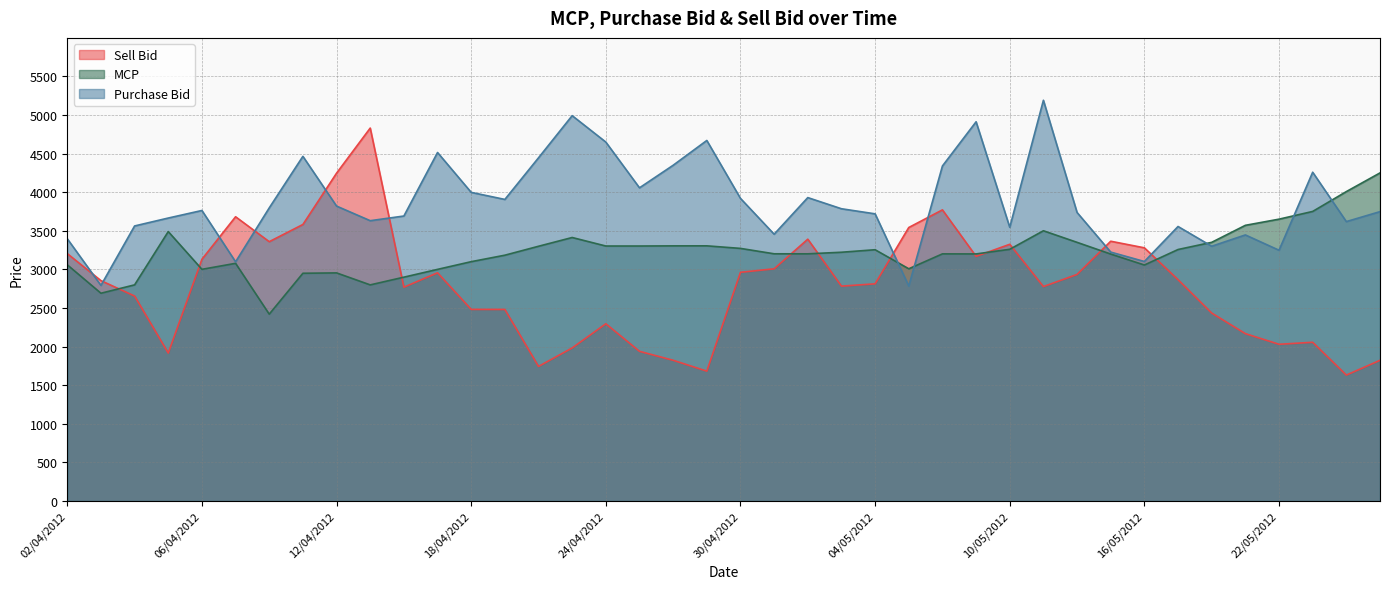

Which series ends up on top after the final intersection of Sell Bid and MCP?

MCP